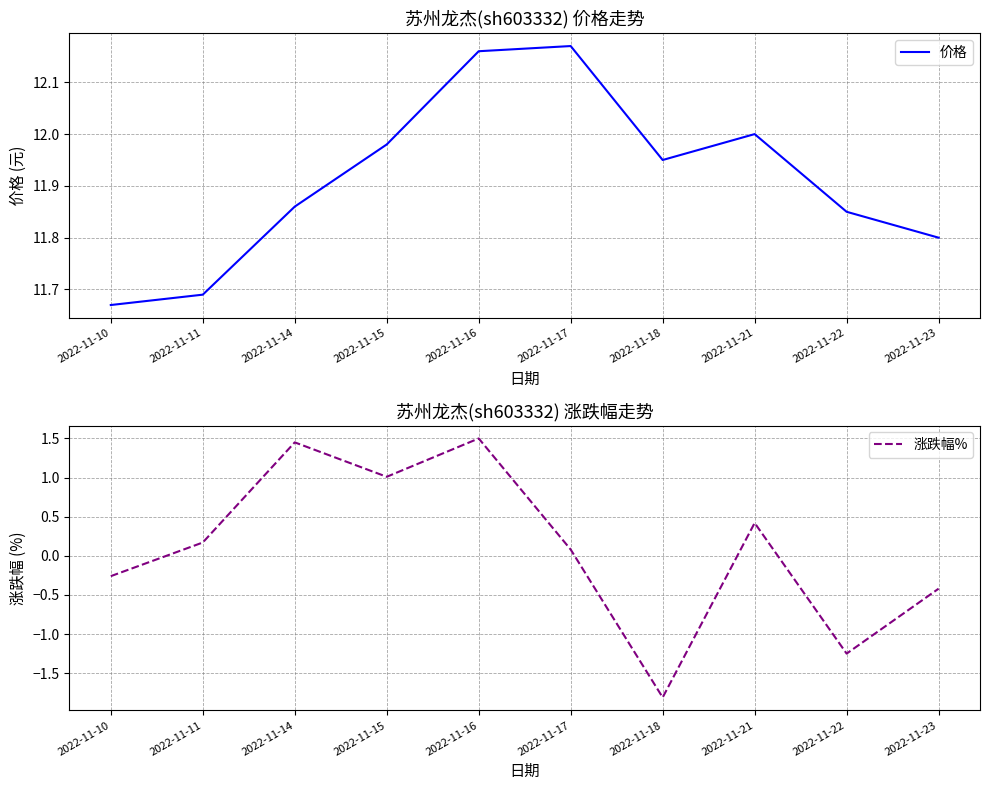

What is the smallest value displayed?

-1.8